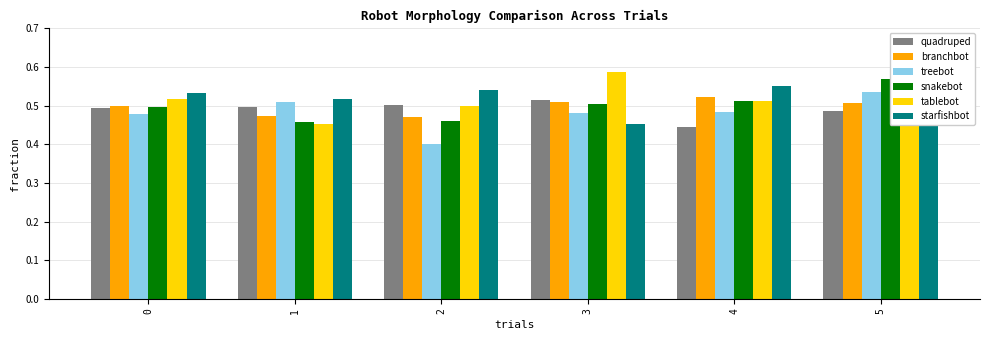

Which label corresponds to the smallest value in the chart?

2